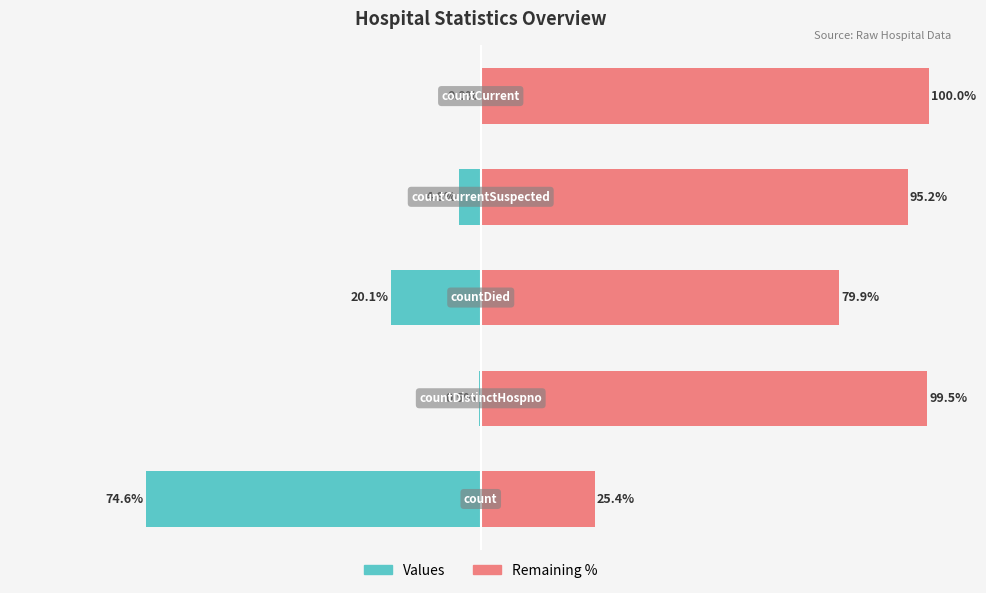

Are the bars horizontal?

Yes